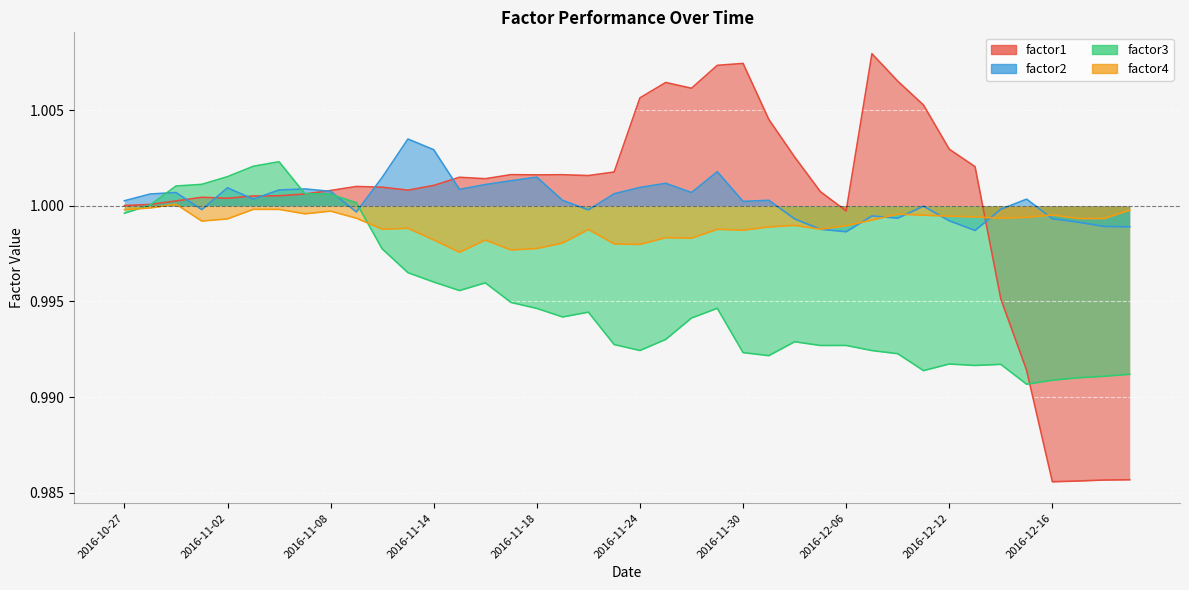

How many times do factor1 and factor2 cross each other?

8